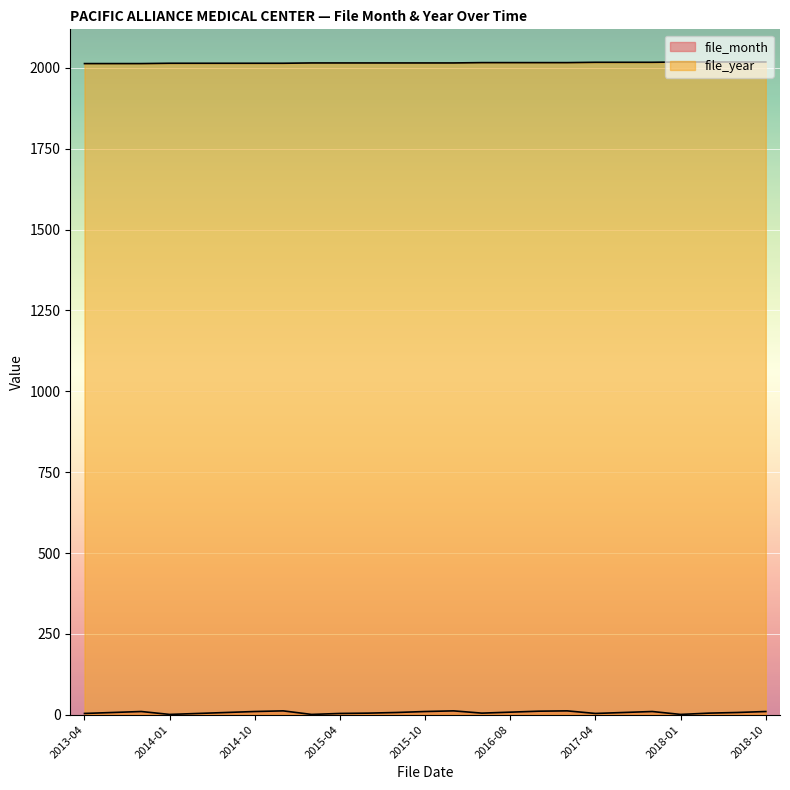

What is the highest value of the file_year series?

2018